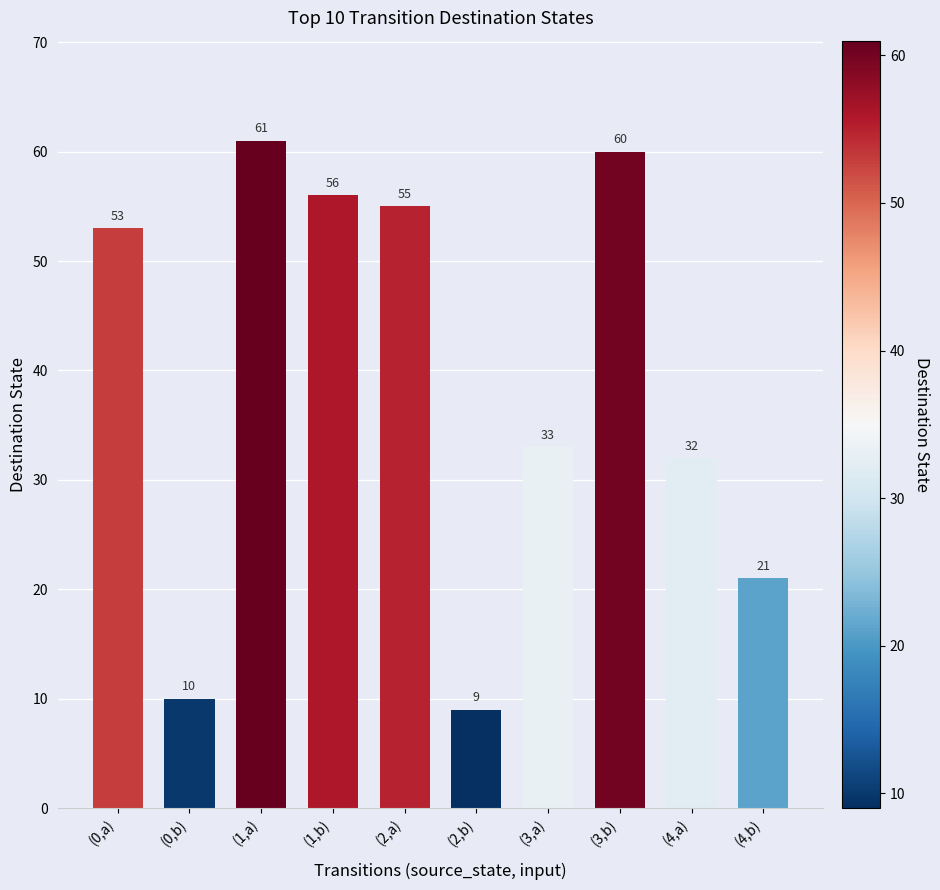

How many distinct data groups are displayed?

1